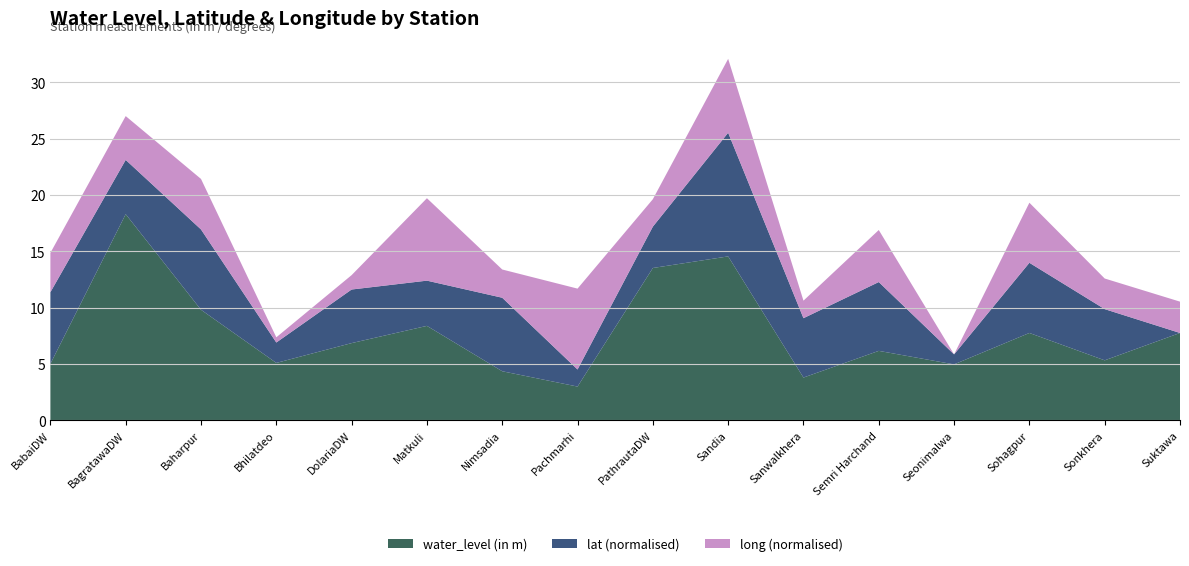

Which category has the lowest value in the water_level (in m) series?

Pachmarhi